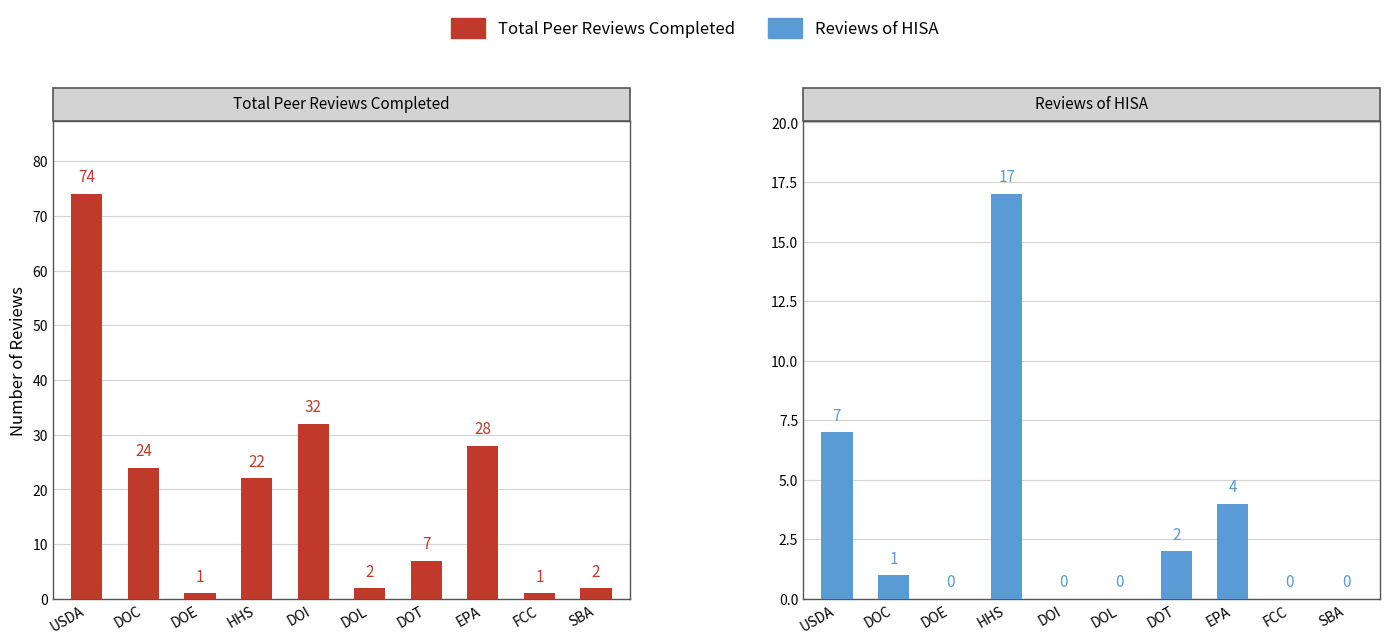

What is the difference between the Total Peer Reviews Completed values at DOI and EPA?

4